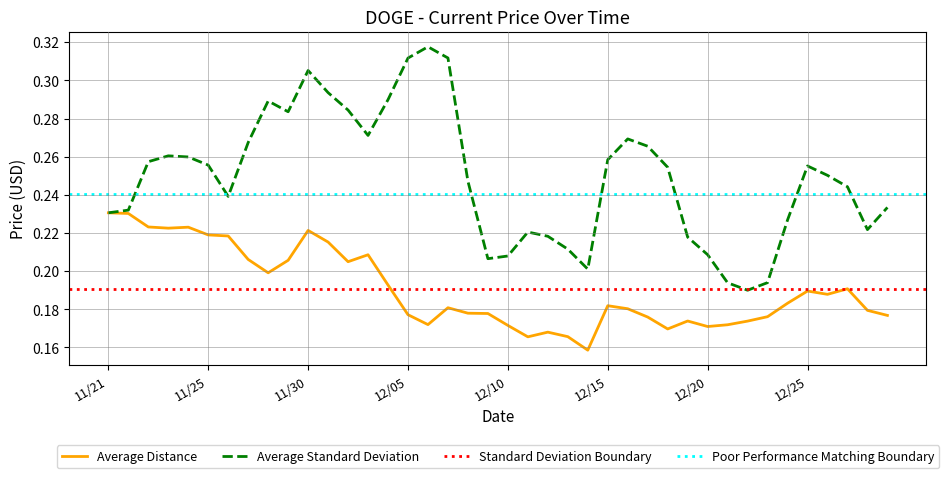

The Average Distance series shows 0.4 at 11/25. True or false?

False